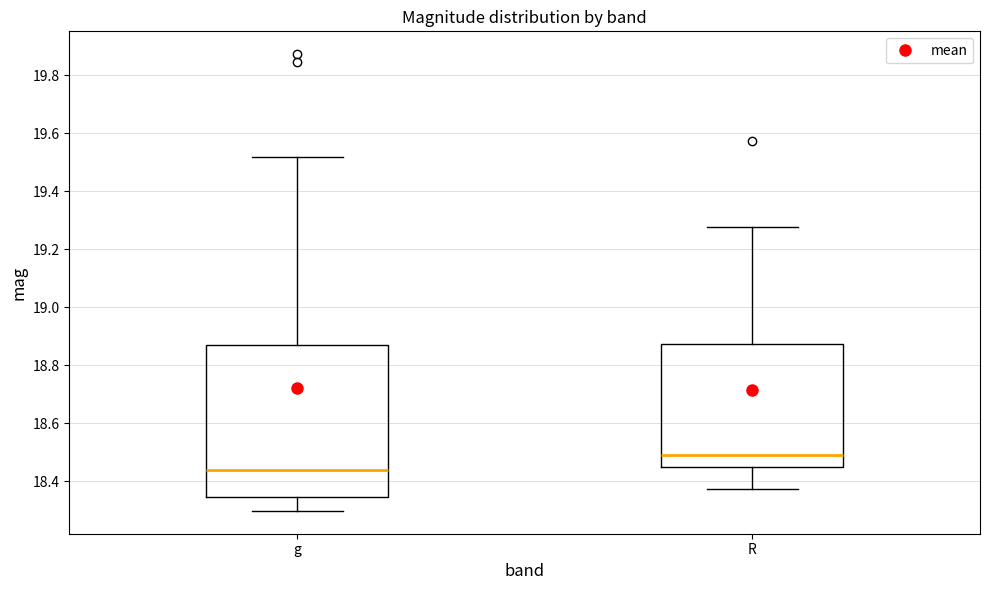

Where does the lower whisker of the box for R end on the y-axis? The values are not printed on the chart, so give them approximately, as read against the axis.

18.38